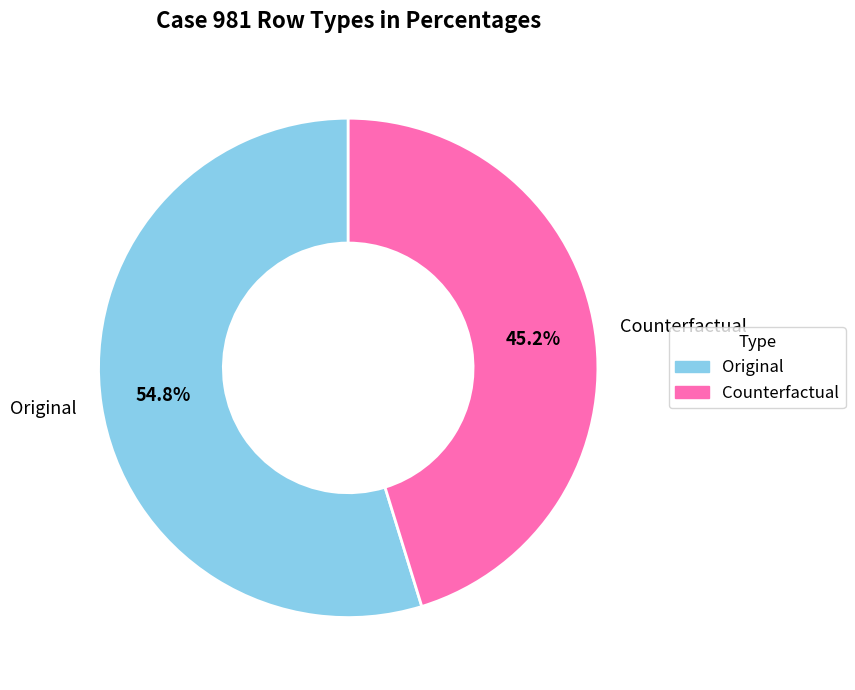

How many slices are in this pie chart?

2